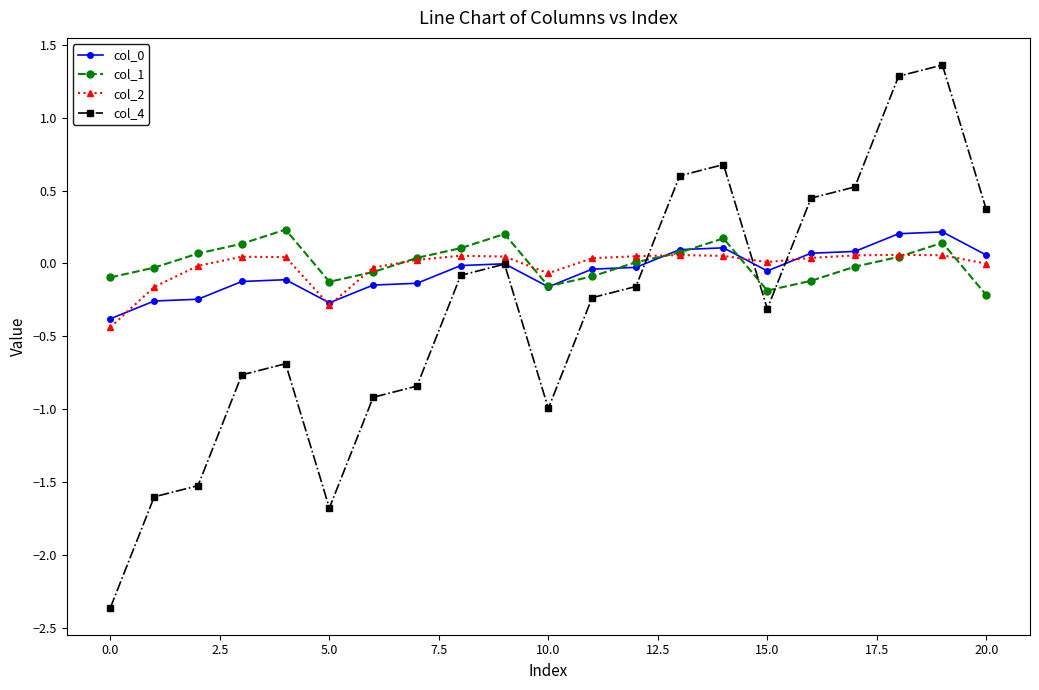

What is the difference between the maximum and minimum values in the col_4 series?

3.7